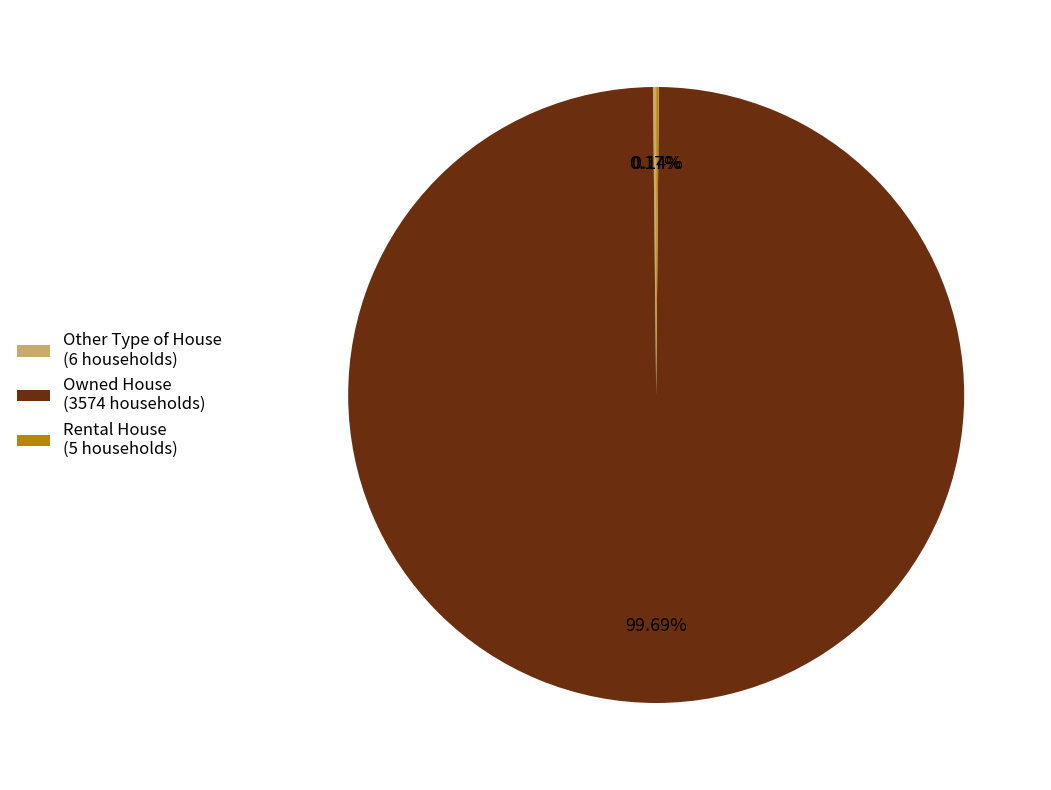

Is there any slice that represents more than half of the pie?

Yes